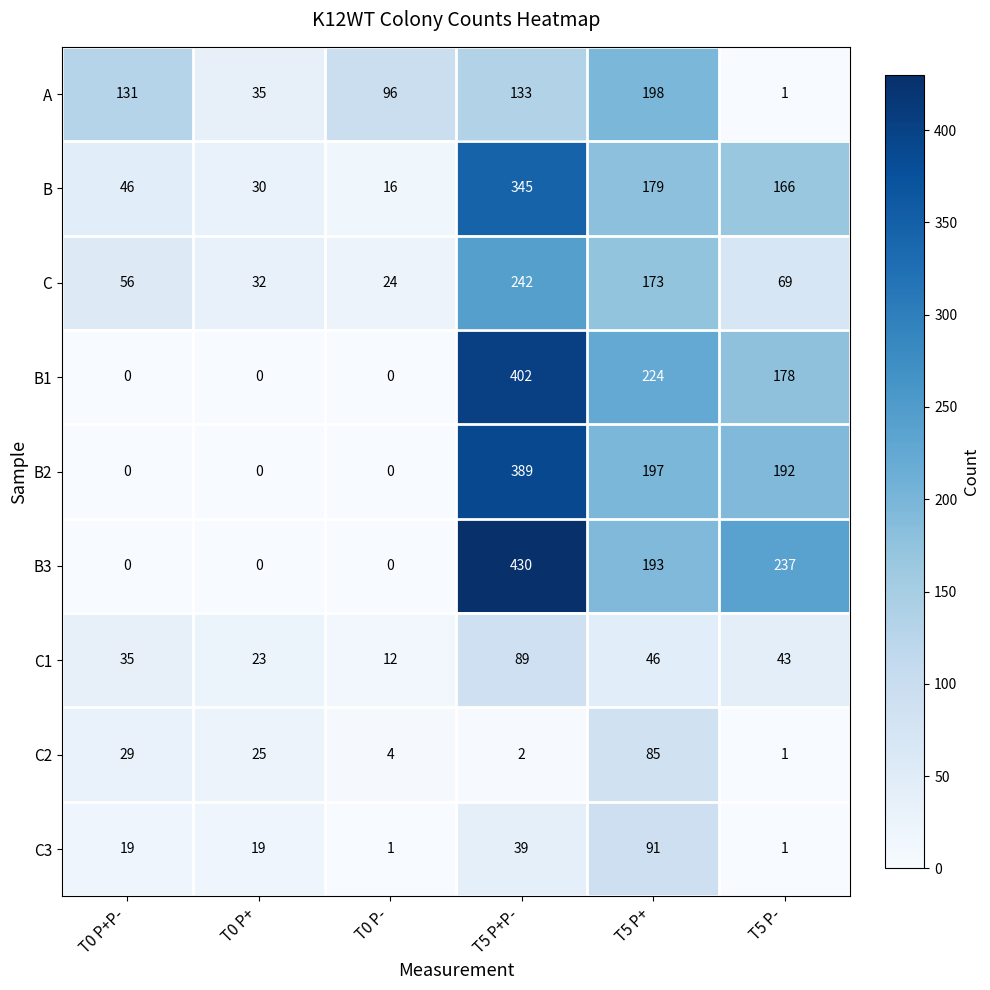

What is the difference between the maximum and minimum values in the C1 series?

77